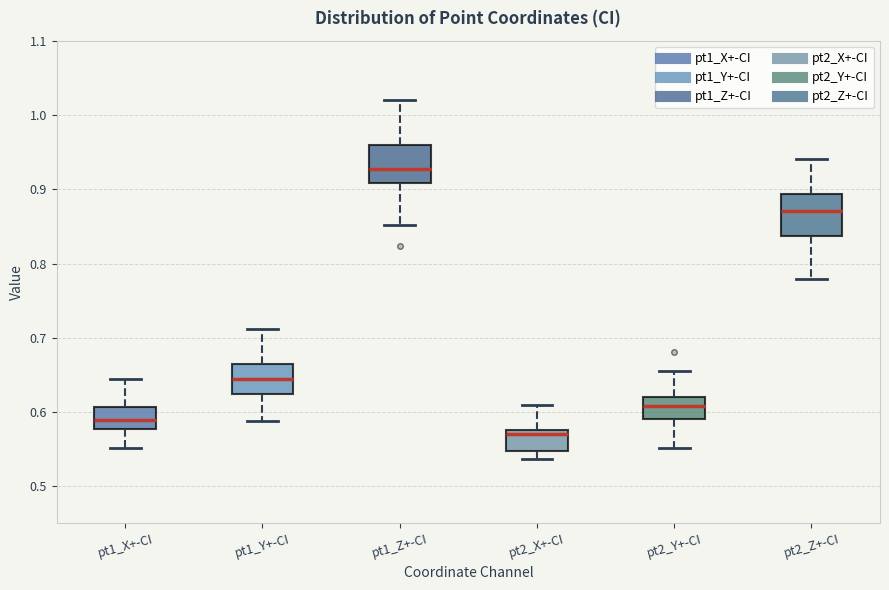

Reading left to right, read every box against the y-axis: the position of its median line, the range the box covers, and the ends of its whiskers. The values are not printed on the chart, so give them approximately, as read against the axis.

pt1_X+-CI: median 0.59, box 0.58 to 0.61, whiskers 0.55 to 0.64
pt1_Y+-CI: median 0.64, box 0.62 to 0.67, whiskers 0.59 to 0.71
pt1_Z+-CI: median 0.93, box 0.91 to 0.96, whiskers 0.85 to 1.02
pt2_X+-CI: median 0.57, box 0.55 to 0.58, whiskers 0.54 to 0.61
pt2_Y+-CI: median 0.61, box 0.59 to 0.62, whiskers 0.55 to 0.66
pt2_Z+-CI: median 0.87, box 0.84 to 0.89, whiskers 0.78 to 0.94